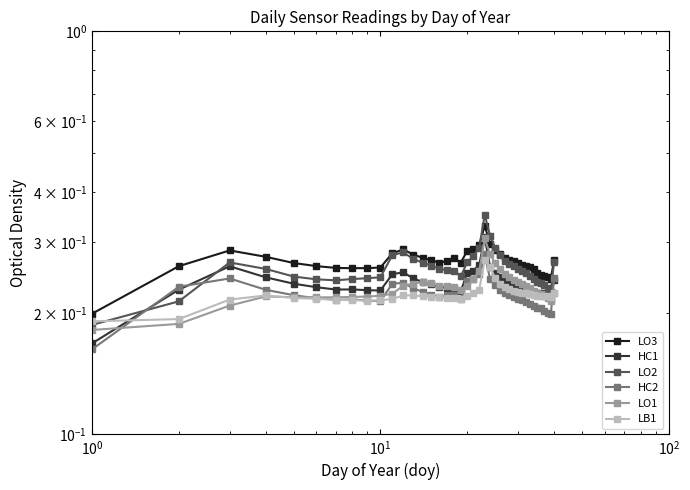

True or false: LO1 and HC2 intersect in this chart.

True